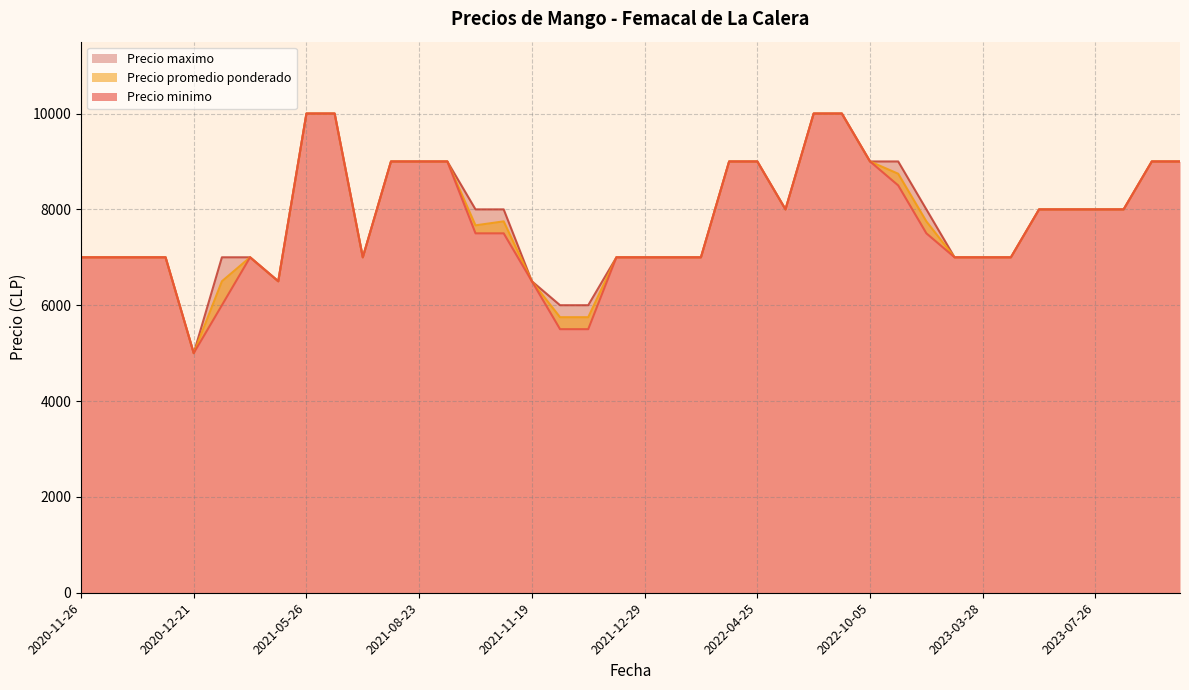

What is the sum of the Precio minimo values at 2023-03-27 and 2020-11-26?

14000